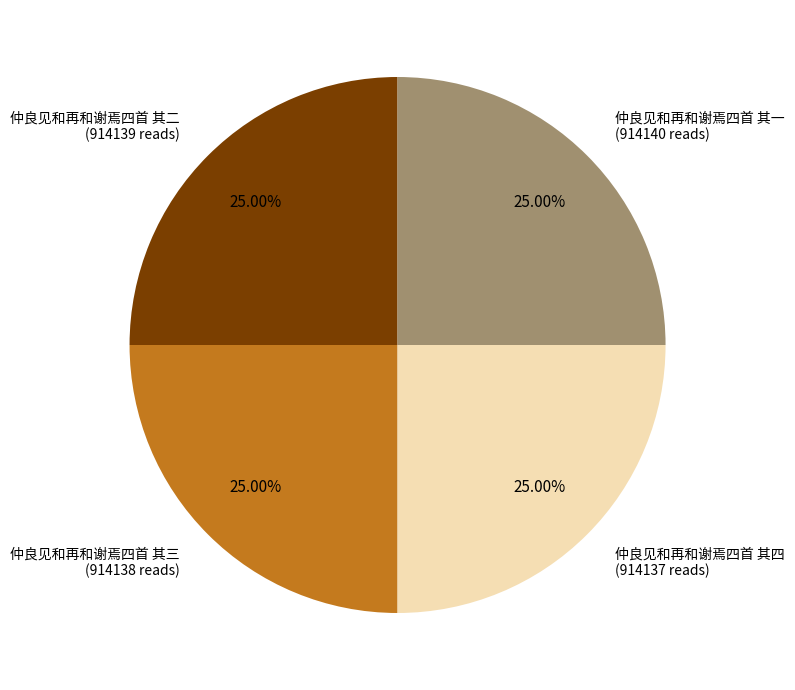

To the nearest percent, what portion does 仲良见和再和谢焉四首 其三 represent?

25%